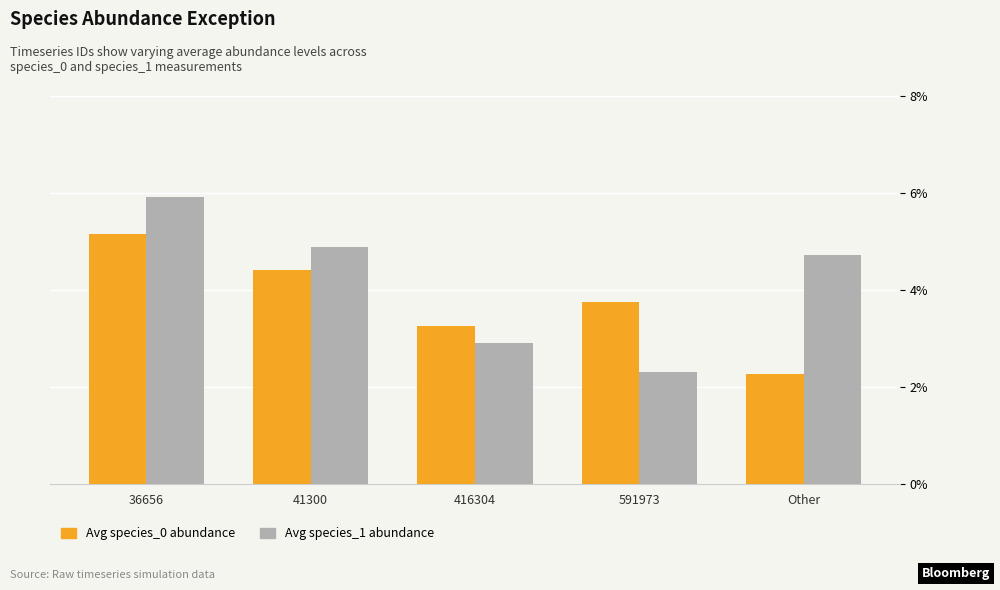

Does the chart contain any negative values?

No